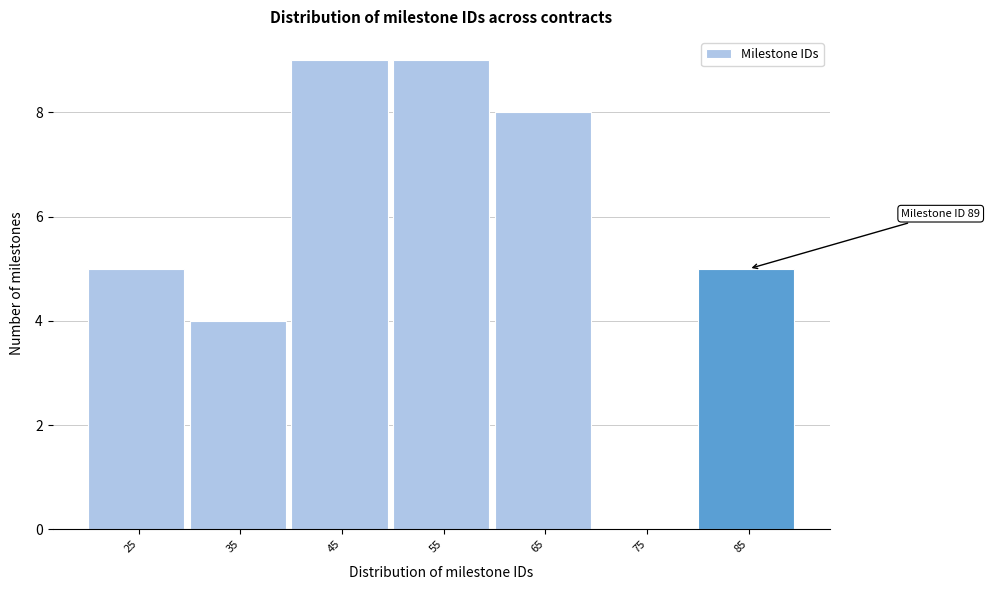

Reading left to right, extract all data points from this chart.

25=5	35=4	45=9	55=9	65=8	75=0	85=5